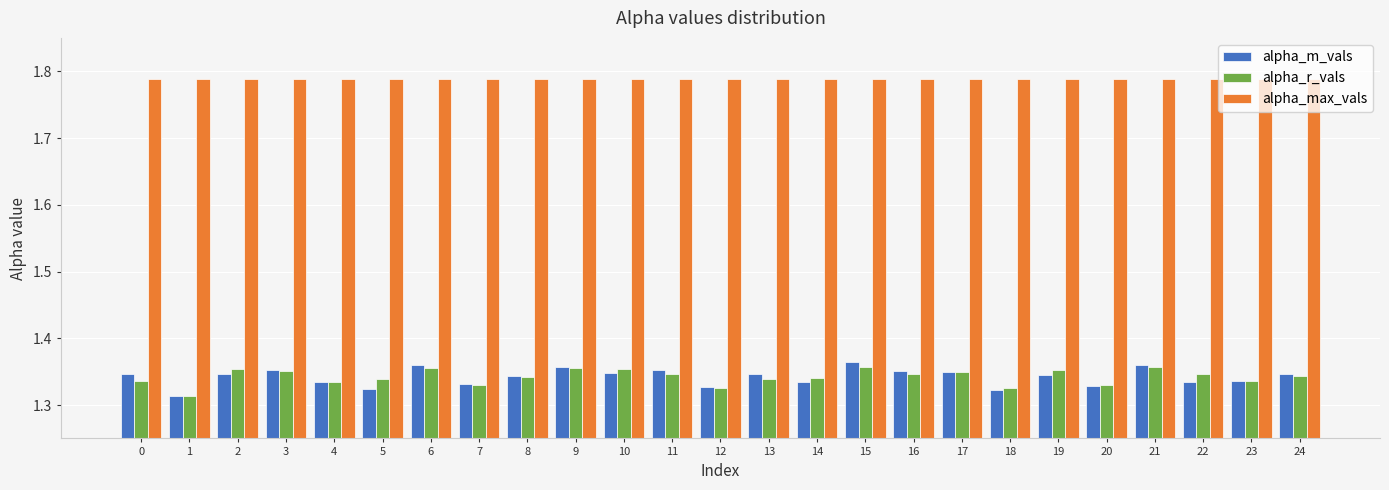

The alpha_max_vals series shows 0.8 at 17. True or false?

False